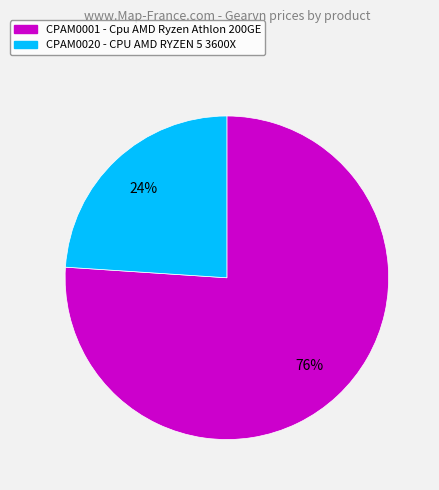

To the nearest percent, what is the combined percentage of CPAM0020 and CPAM0001?

100%